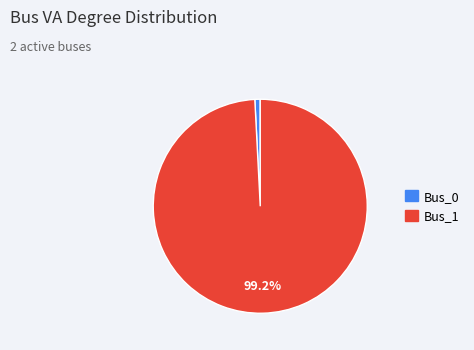

Does any single category account for the majority?

Yes